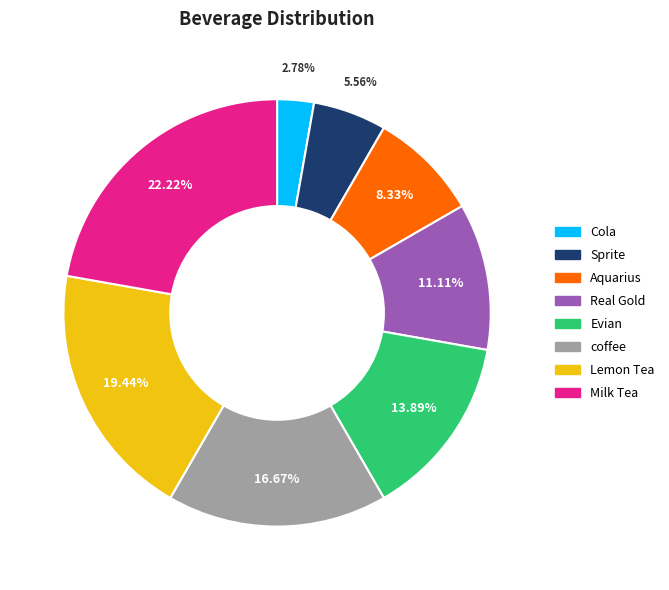

Rank the categories by value from highest to lowest.

Milk Tea, Lemon Tea, coffee, Evian, Real Gold, Aquarius, Sprite, Cola